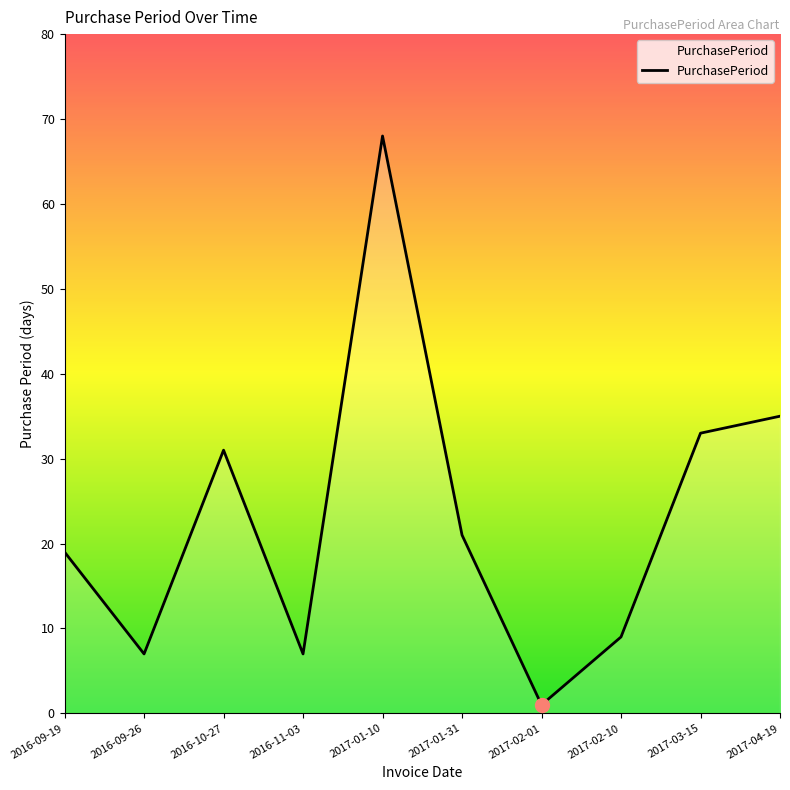

What is the difference between the maximum and minimum values?

67